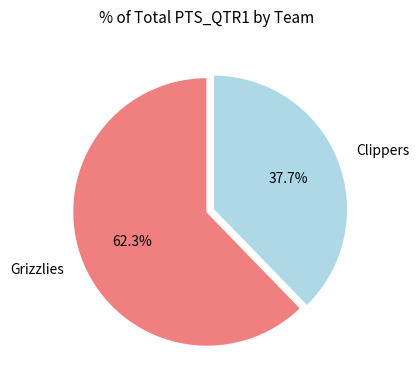

Do Clippers and Grizzlies together represent more than half of the pie?

Yes